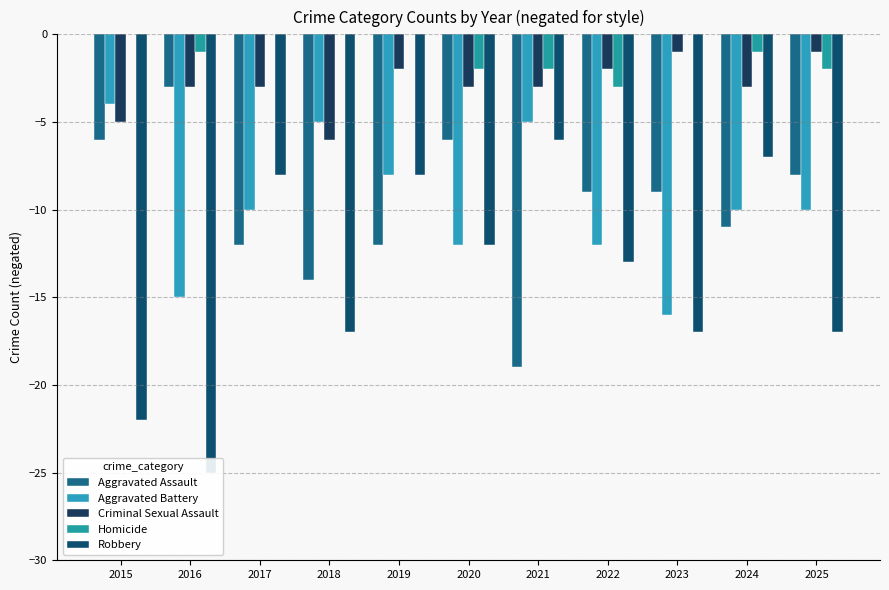

Read the Aggravated Battery value at 2021.

-5